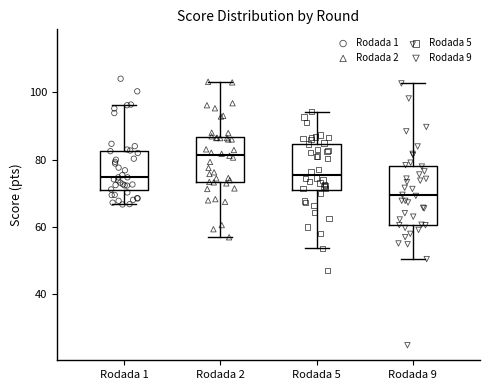

Reading left to right, transcribe this box plot: for each box, give where its median line is, the range the box spans, and where its two whiskers end, as read against the y-axis. The values are not printed on the chart, so give them approximately, as read against the axis.

Rodada 1: median 74, box 70 to 82, whiskers 66 to 96
Rodada 2: median 82, box 74 to 86, whiskers 56 to 104
Rodada 5: median 76, box 70 to 84, whiskers 54 to 94
Rodada 9: median 70, box 60 to 78, whiskers 50 to 102